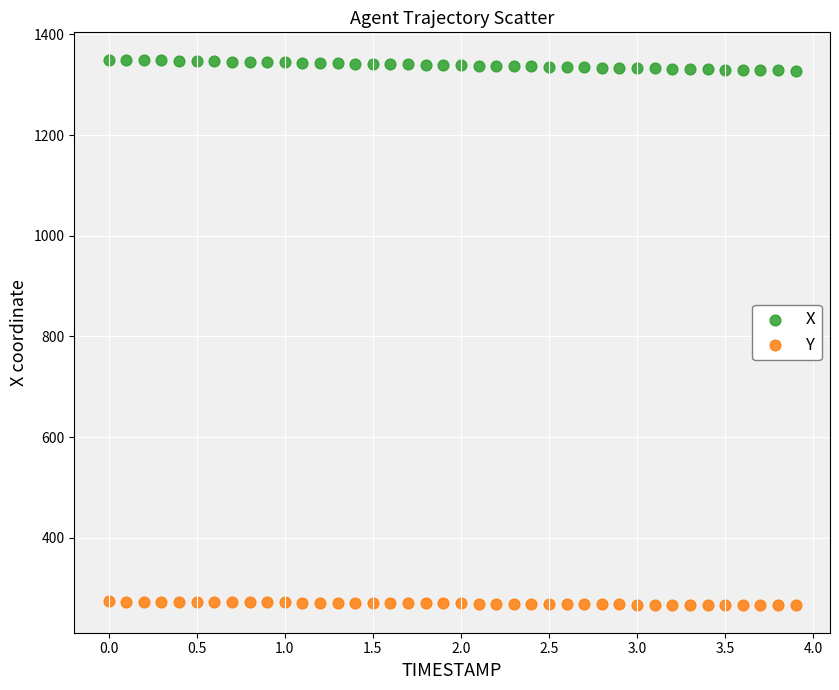

Which series reaches the minimum Y coordinate?

Y